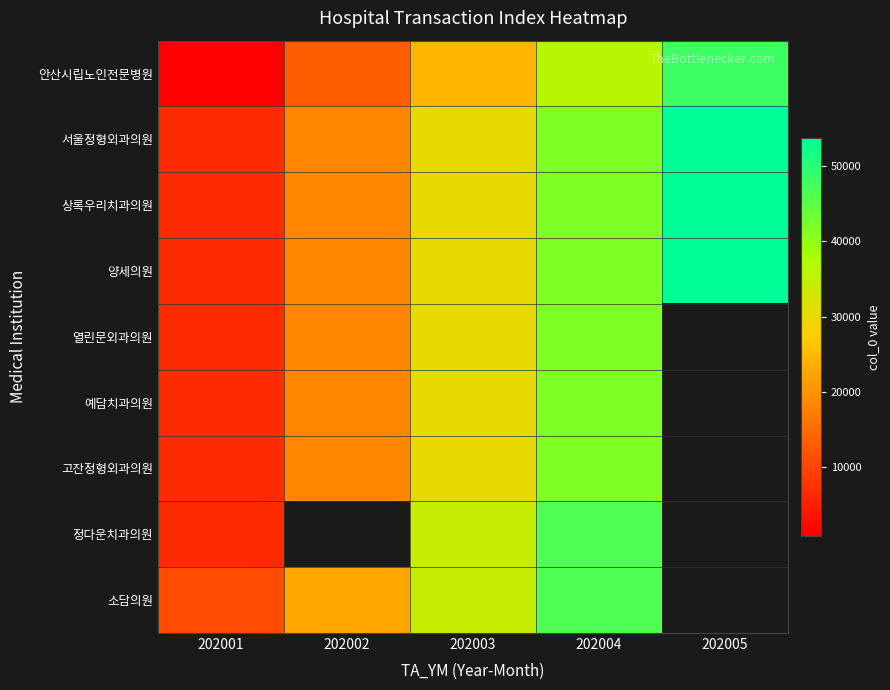

What is the total value across all series at 202001?

57833.0